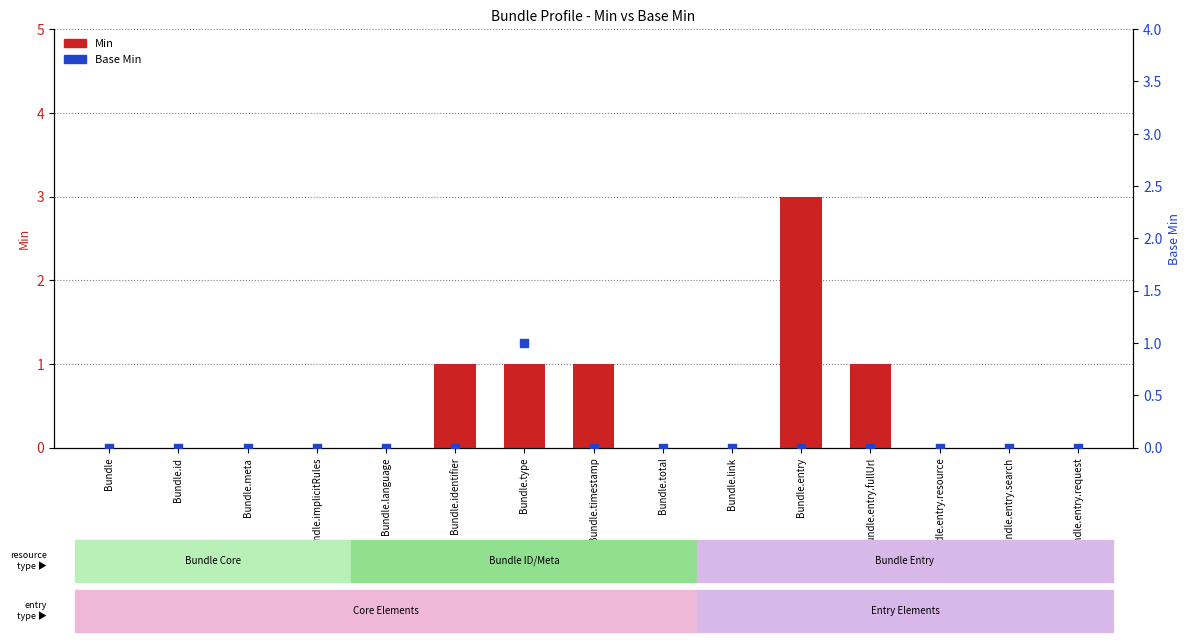

What is the total value across all series at Bundle.identifier?

1